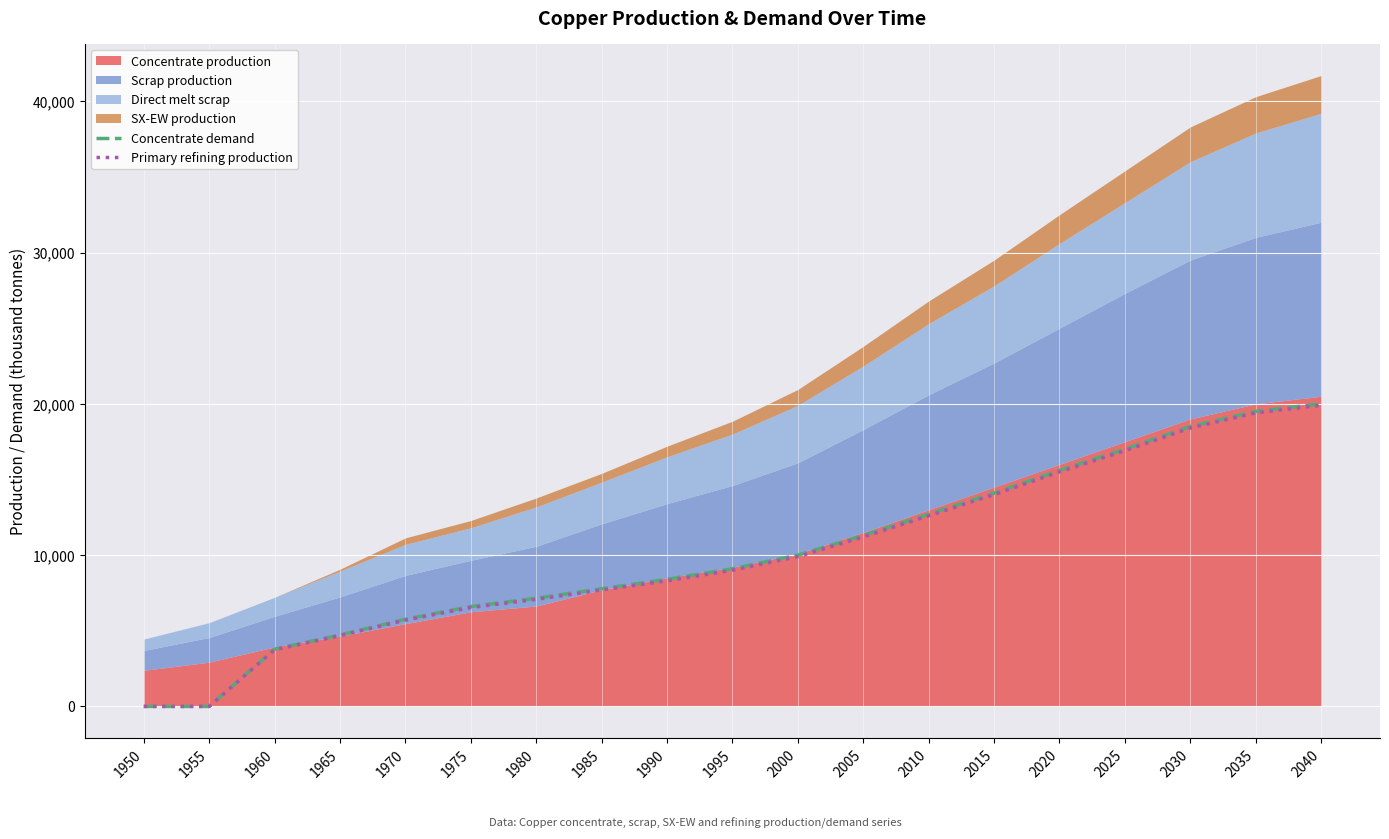

What is the value of the Concentrate demand point at the 8th from the left?

7774.8